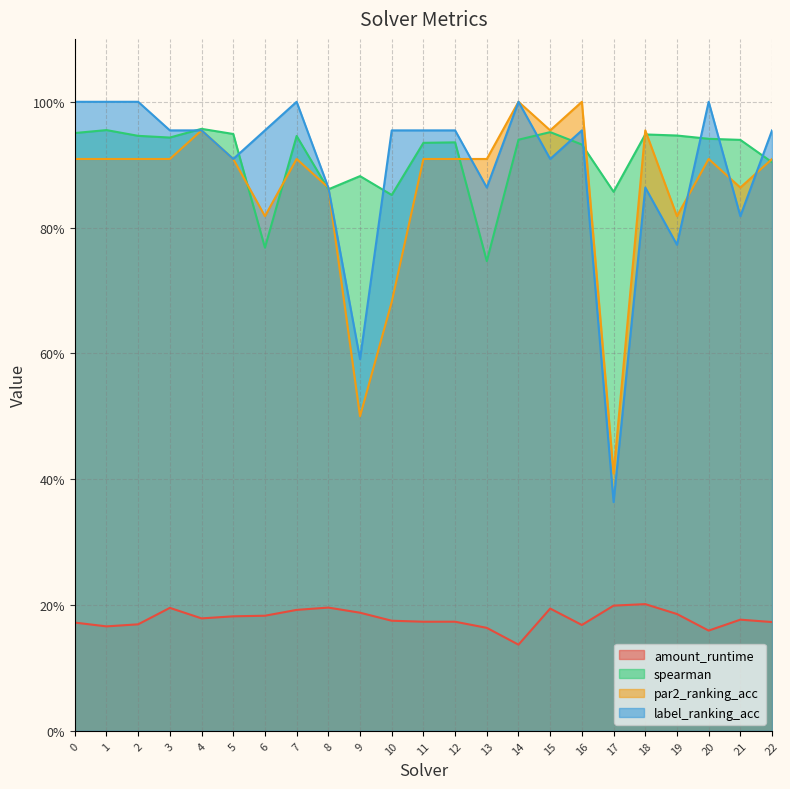

Reading right to left, transcribe all the data shown in this chart.

amount_runtime: 22=0.2	21=0.2	20=0.2	19=0.2	18=0.2	17=0.2	16=0.2	15=0.2	14=0.1	13=0.2	12=0.2	11=0.2	10=0.2	9=0.2	8=0.2	7=0.2	6=0.2	5=0.2	4=0.2	3=0.2	2=0.2	1=0.2	0=0.2
spearman: 22=0.9	21=0.9	20=0.9	19=0.9	18=0.9	17=0.9	16=0.9	15=1.0	14=0.9	13=0.7	12=0.9	11=0.9	10=0.9	9=0.9	8=0.9	7=0.9	6=0.8	5=0.9	4=1.0	3=0.9	2=0.9	1=1.0	0=1.0
par2_ranking_acc: 22=0.9	21=0.9	20=0.9	19=0.8	18=1.0	17=0.4	16=1.0	15=1.0	14=1.0	13=0.9	12=0.9	11=0.9	10=0.7	9=0.5	8=0.9	7=0.9	6=0.8	5=0.9	4=1.0	3=0.9	2=0.9	1=0.9	0=0.9
label_ranking_acc: 22=1.0	21=0.8	20=1.0	19=0.8	18=0.9	17=0.4	16=1.0	15=0.9	14=1.0	13=0.9	12=1.0	11=1.0	10=1.0	9=0.6	8=0.9	7=1.0	6=1.0	5=0.9	4=1.0	3=1.0	2=1.0	1=1.0	0=1.0